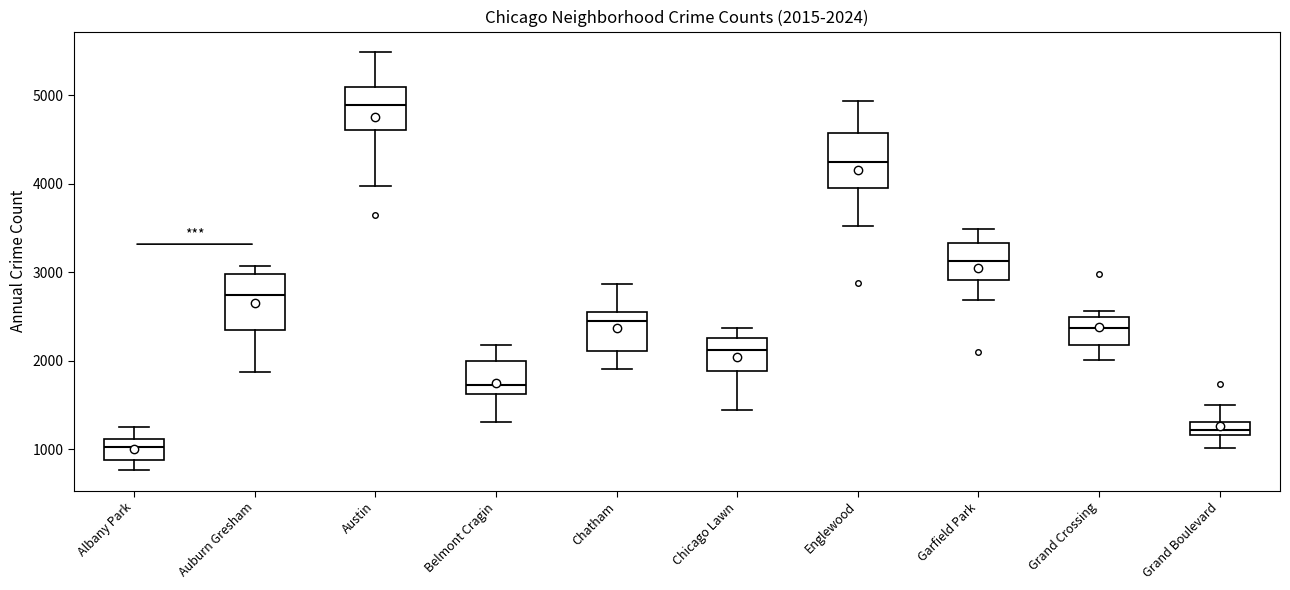

Which box's median line is the highest?

Austin